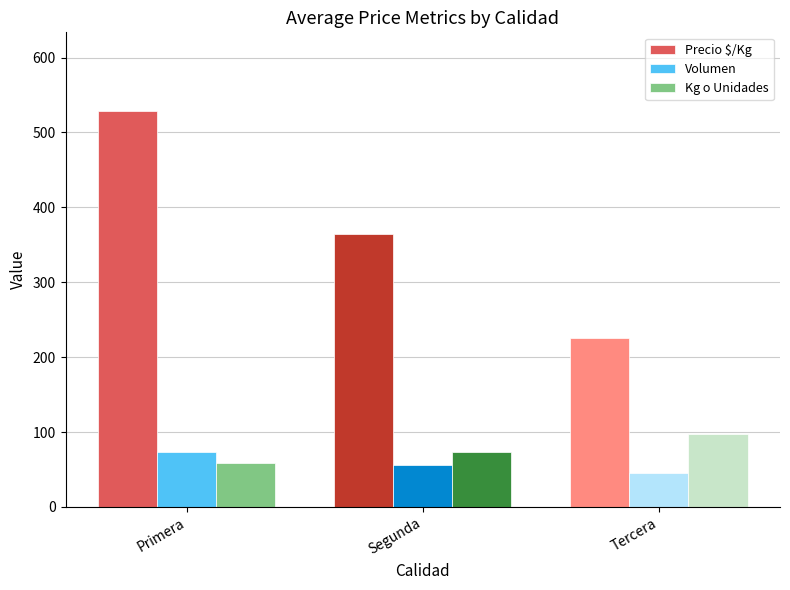

Which series has the widest spread of values?

Precio $/Kg